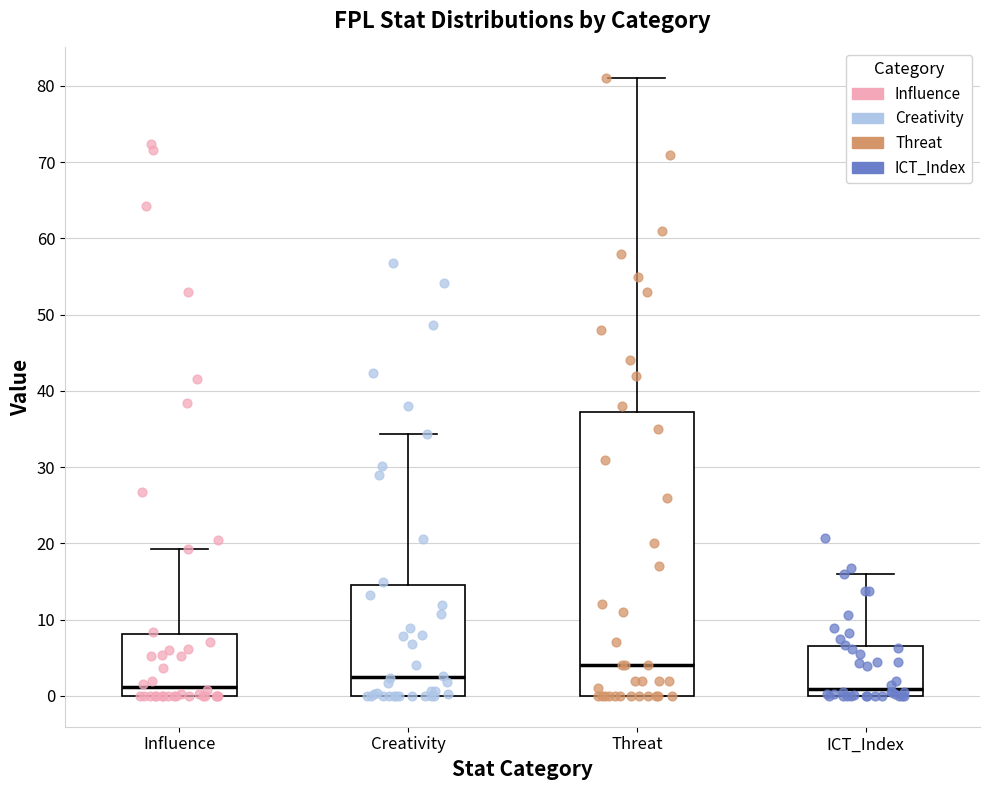

Which box has the highest median line?

Threat